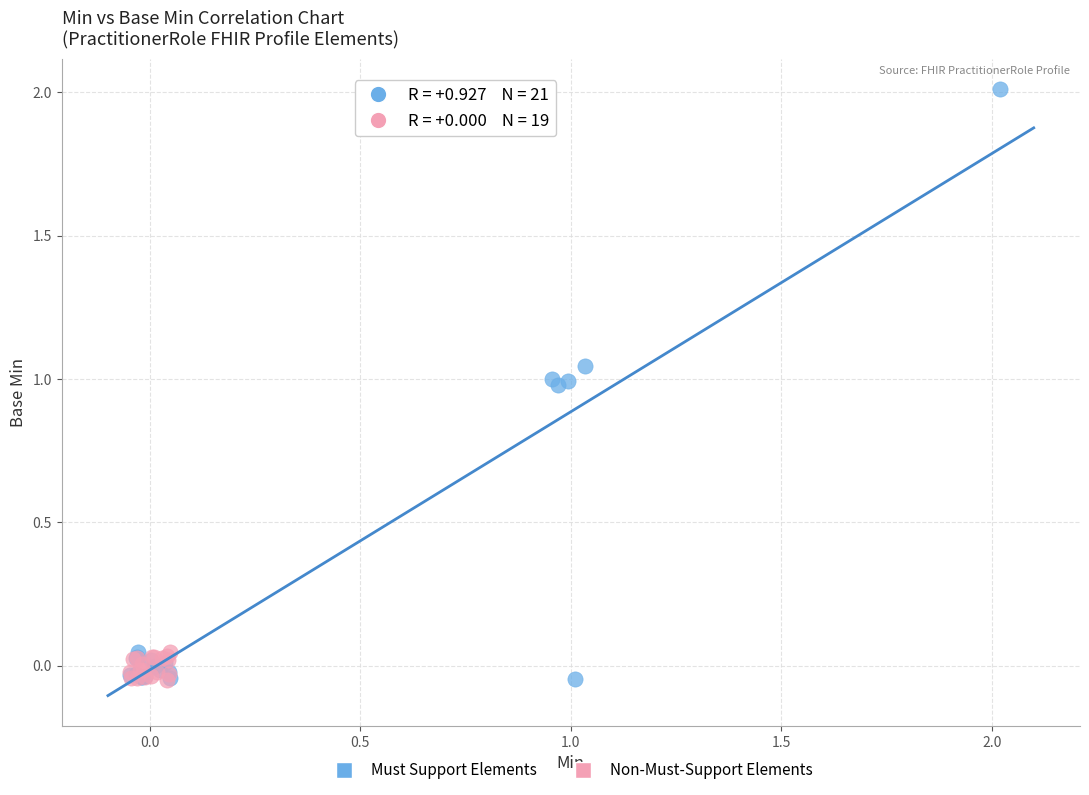

Which series reaches the maximum Y coordinate?

Must Support Elements